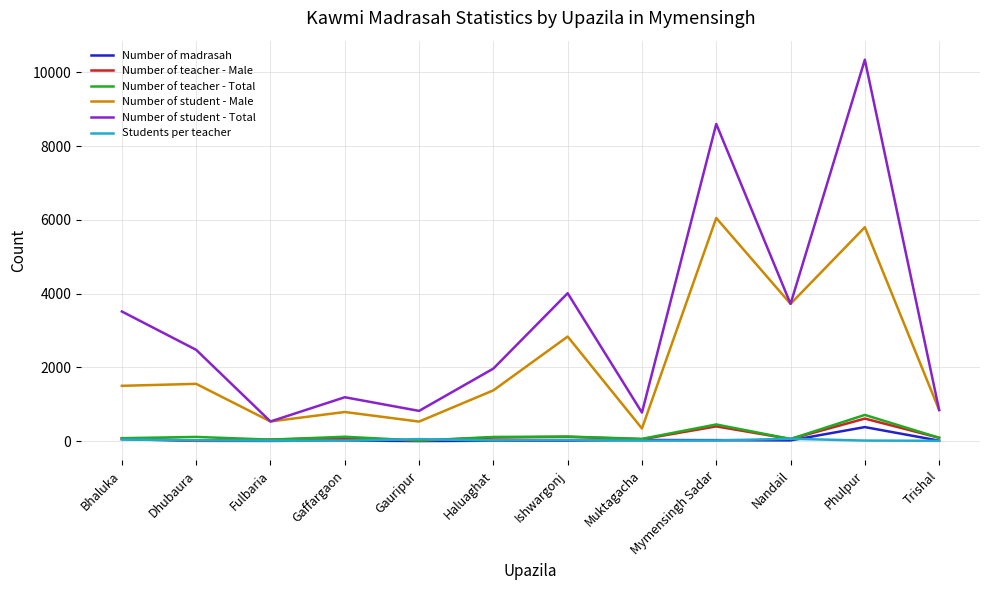

In Number of madrasah, how many points are higher than both neighbors (excluding endpoints)?

3